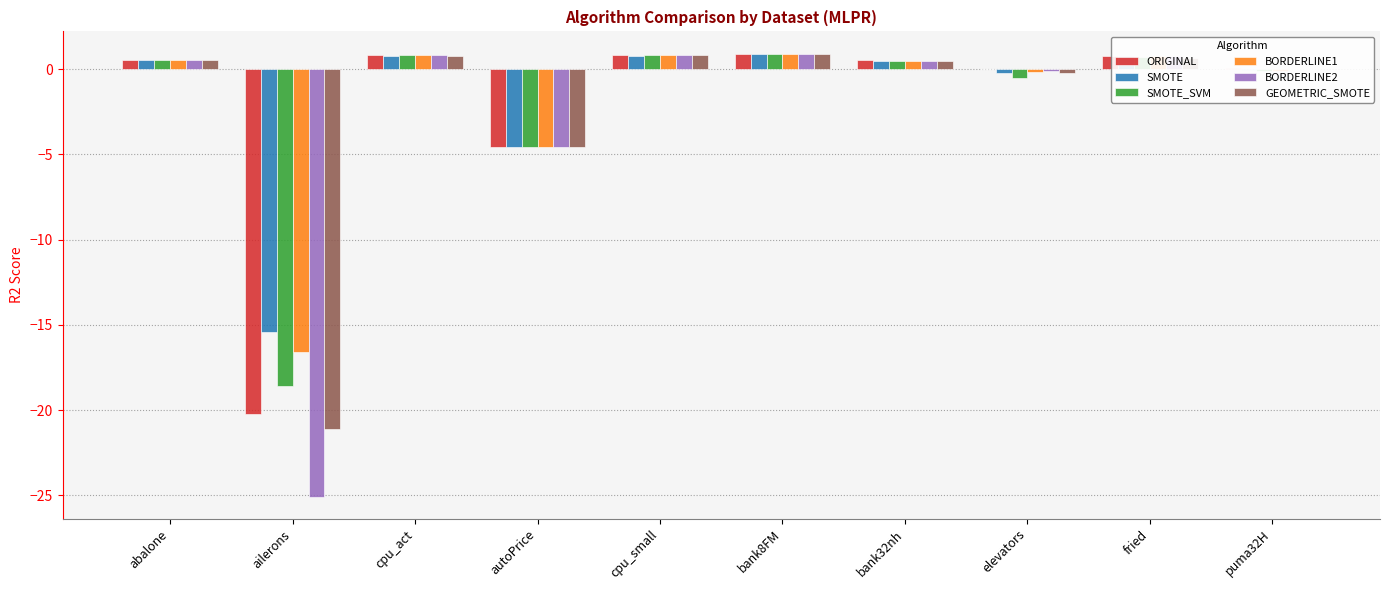

What is the sum of the GEOMETRIC_SMOTE values at ailerons and bank32nh?

-20.6